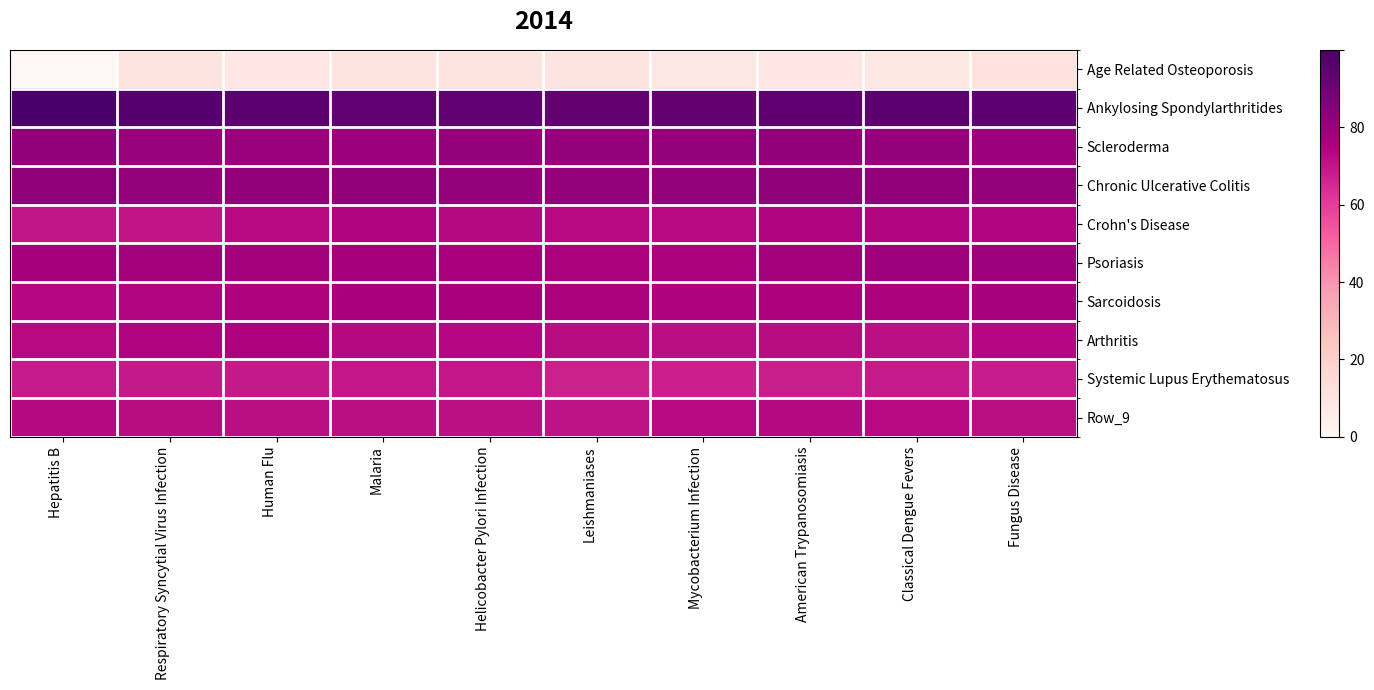

Reading right to left, what are all the values shown in this chart?

Age Related Osteoporosis: Fungus Disease=11.6	Classical Dengue Fevers=8.8	American Trypanosomiasis=9.0	Mycobacterium Infection=8.5	Leishmaniases=9.8	Helicobacter Pylori Infection=10.3	Malaria=10.1	Human Flu=9.3	Respiratory Syncytial Virus Infection=10.9	Hepatitis B=0.0
Ankylosing Spondylarthritides: Fungus Disease=94.2	Classical Dengue Fevers=94.6	American Trypanosomiasis=94.1	Mycobacterium Infection=93.1	Leishmaniases=93.2	Helicobacter Pylori Infection=93.7	Malaria=93.7	Human Flu=94.7	Respiratory Syncytial Virus Infection=96.4	Hepatitis B=100.0
Scleroderma: Fungus Disease=79.6	Classical Dengue Fevers=81.0	American Trypanosomiasis=81.5	Mycobacterium Infection=80.7	Leishmaniases=80.8	Helicobacter Pylori Infection=80.5	Malaria=79.4	Human Flu=79.8	Respiratory Syncytial Virus Infection=80.4	Hepatitis B=81.7
Chronic Ulcerative Colitis: Fungus Disease=80.7	Classical Dengue Fevers=81.9	American Trypanosomiasis=82.1	Mycobacterium Infection=81.1	Leishmaniases=80.7	Helicobacter Pylori Infection=81.0	Malaria=81.4	Human Flu=81.5	Respiratory Syncytial Virus Infection=81.0	Hepatitis B=82.2
Crohn's Disease: Fungus Disease=73.6	Classical Dengue Fevers=73.8	American Trypanosomiasis=74.0	Mycobacterium Infection=72.5	Leishmaniases=72.3	Helicobacter Pylori Infection=72.9	Malaria=74.2	Human Flu=72.7	Respiratory Syncytial Virus Infection=70.1	Hepatitis B=69.6
Psoriasis: Fungus Disease=78.7	Classical Dengue Fevers=78.5	American Trypanosomiasis=77.3	Mycobacterium Infection=75.7	Leishmaniases=75.7	Helicobacter Pylori Infection=76.0	Malaria=76.7	Human Flu=77.1	Respiratory Syncytial Virus Infection=77.0	Hepatitis B=76.7
Sarcoidosis: Fungus Disease=76.2	Classical Dengue Fevers=75.5	American Trypanosomiasis=74.8	Mycobacterium Infection=74.5	Leishmaniases=75.5	Helicobacter Pylori Infection=76.1	Malaria=76.1	Human Flu=74.2	Respiratory Syncytial Virus Infection=73.6	Hepatitis B=73.3
Arthritis: Fungus Disease=73.1	Classical Dengue Fevers=71.1	American Trypanosomiasis=72.1	Mycobacterium Infection=71.6	Leishmaniases=72.1	Helicobacter Pylori Infection=73.2	Malaria=73.0	Human Flu=74.6	Respiratory Syncytial Virus Infection=74.1	Hepatitis B=72.4
Systemic Lupus Erythematosus: Fungus Disease=68.2	Classical Dengue Fevers=68.6	American Trypanosomiasis=68.0	Mycobacterium Infection=67.5	Leishmaniases=67.2	Helicobacter Pylori Infection=69.2	Malaria=69.5	Human Flu=69.1	Respiratory Syncytial Virus Infection=68.9	Hepatitis B=68.6
Row_9: Fungus Disease=71.5	Classical Dengue Fevers=72.3	American Trypanosomiasis=73.0	Mycobacterium Infection=72.6	Leishmaniases=70.6	Helicobacter Pylori Infection=71.2	Malaria=71.5	Human Flu=71.7	Respiratory Syncytial Virus Infection=72.2	Hepatitis B=72.8